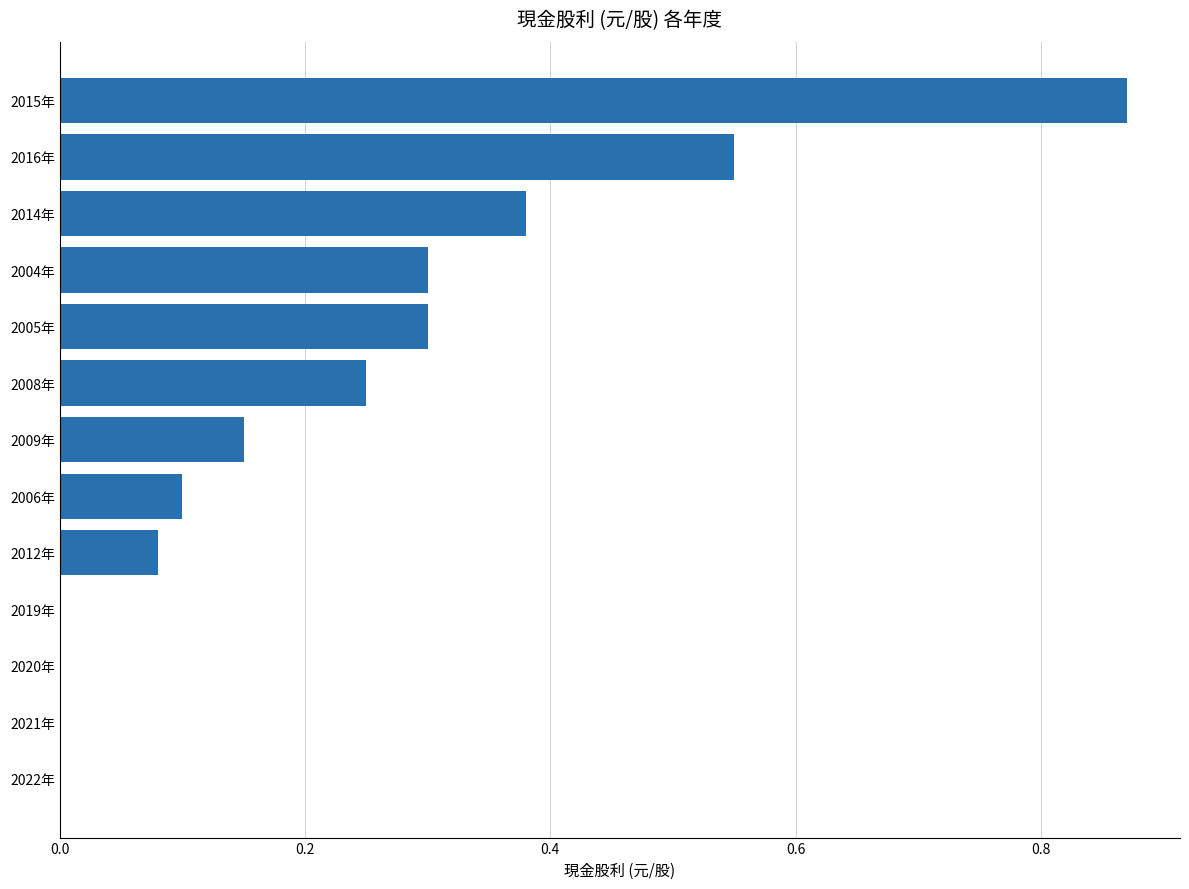

What is the sum of the values at 2008年 and 2012年?

0.3